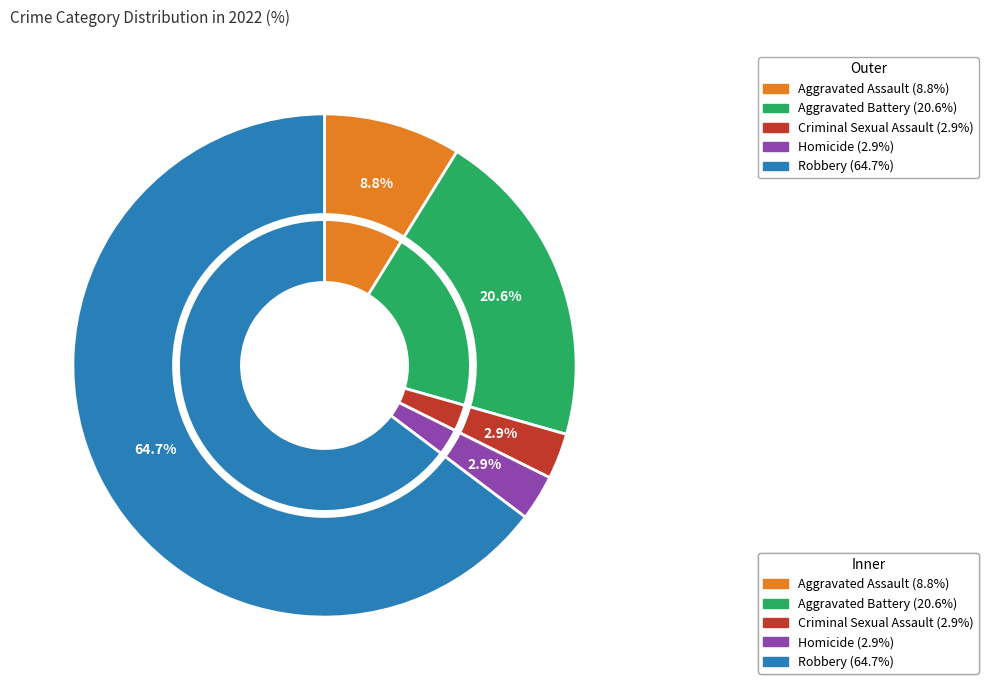

What percentage is the Homicide slice, to the nearest percent?

3%